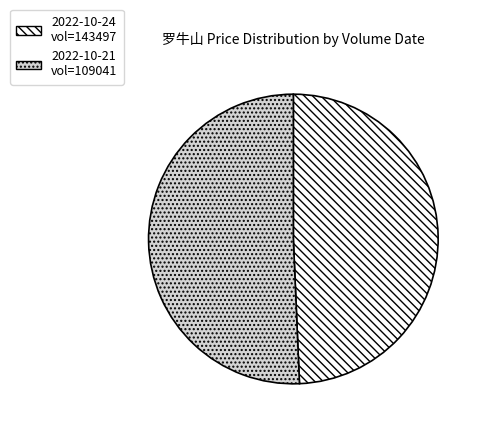

True or false: 2022-10-21 vol=109041 accounts for 36% of the total.

False